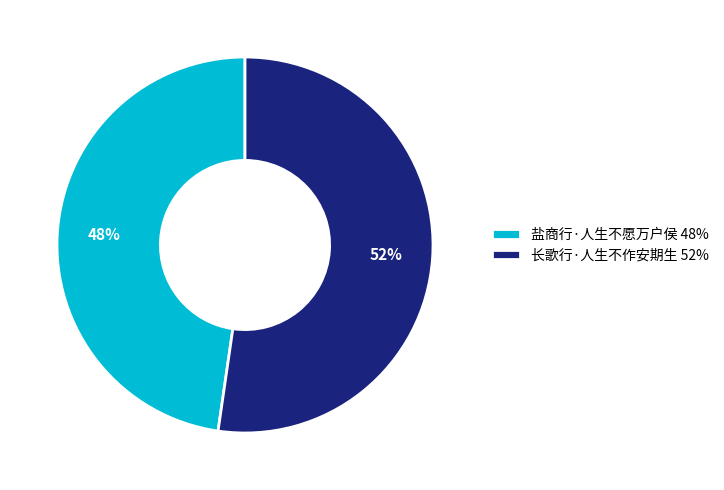

How many slices are in this pie chart?

2